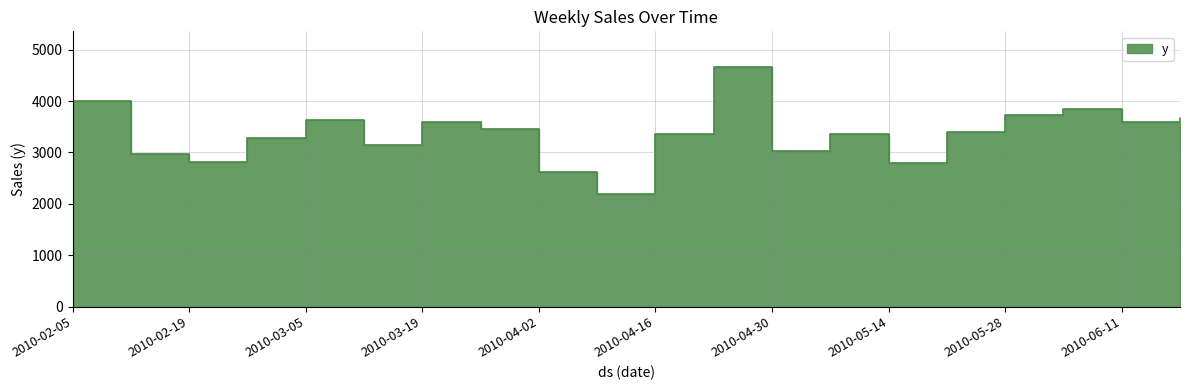

The value at 2010-05-07 is 3361.5. True or false?

True